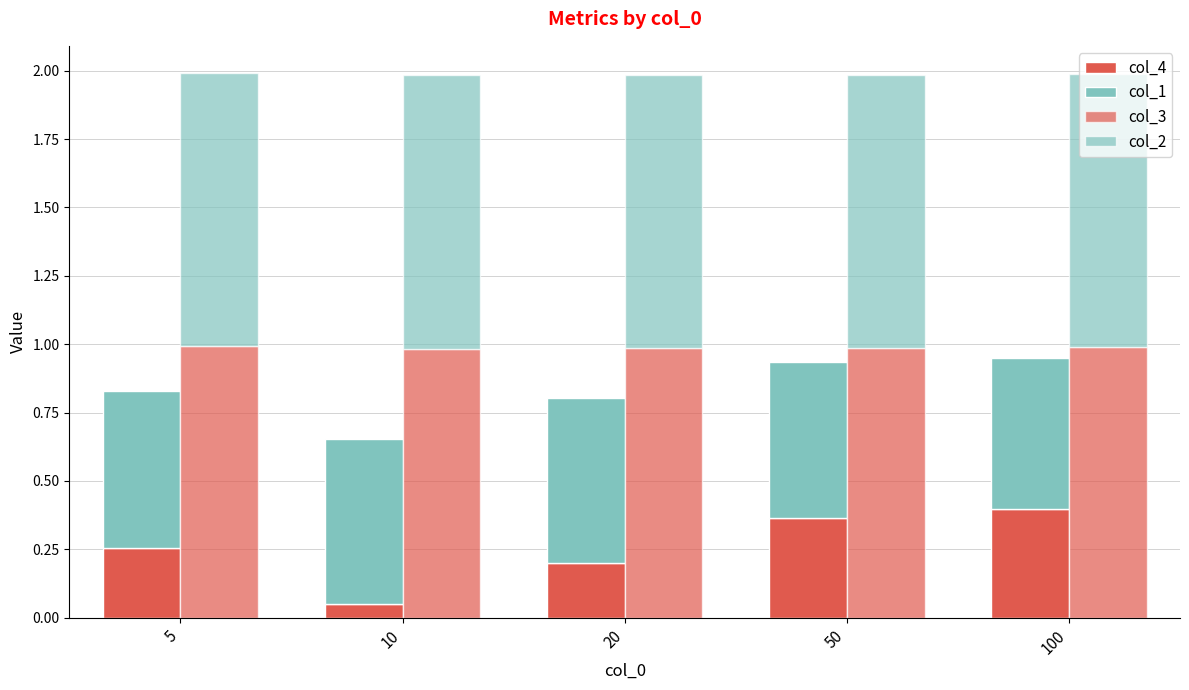

Reading left to right, extract all data points from this chart.

col_4: 5=0.3	10=0.1	20=0.2	50=0.4	100=0.4
col_1: 5=0.6	10=0.6	20=0.6	50=0.6	100=0.6
col_3: 5=1.0	10=1.0	20=1.0	50=1.0	100=1.0
col_2: 5=1.0	10=1.0	20=1.0	50=1.0	100=1.0